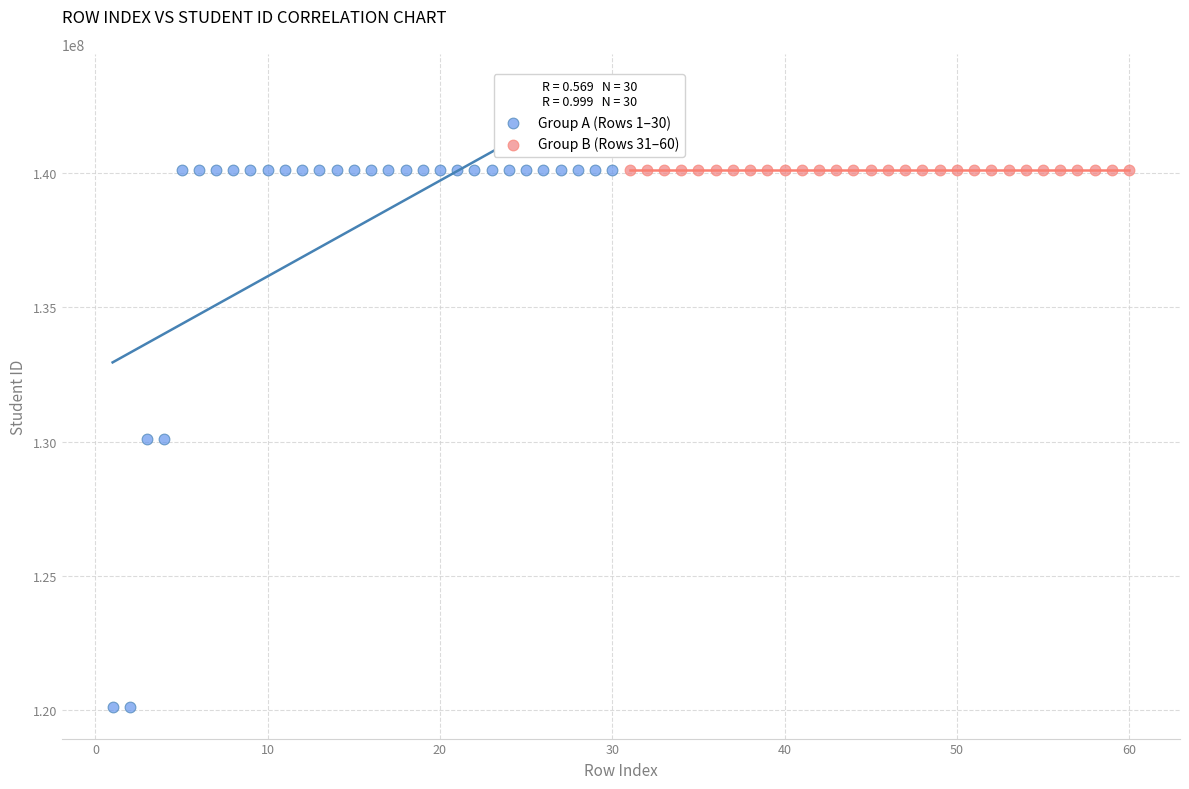

What are all the series names shown in the legend?

Group A (Rows 1–30), Group B (Rows 31–60)